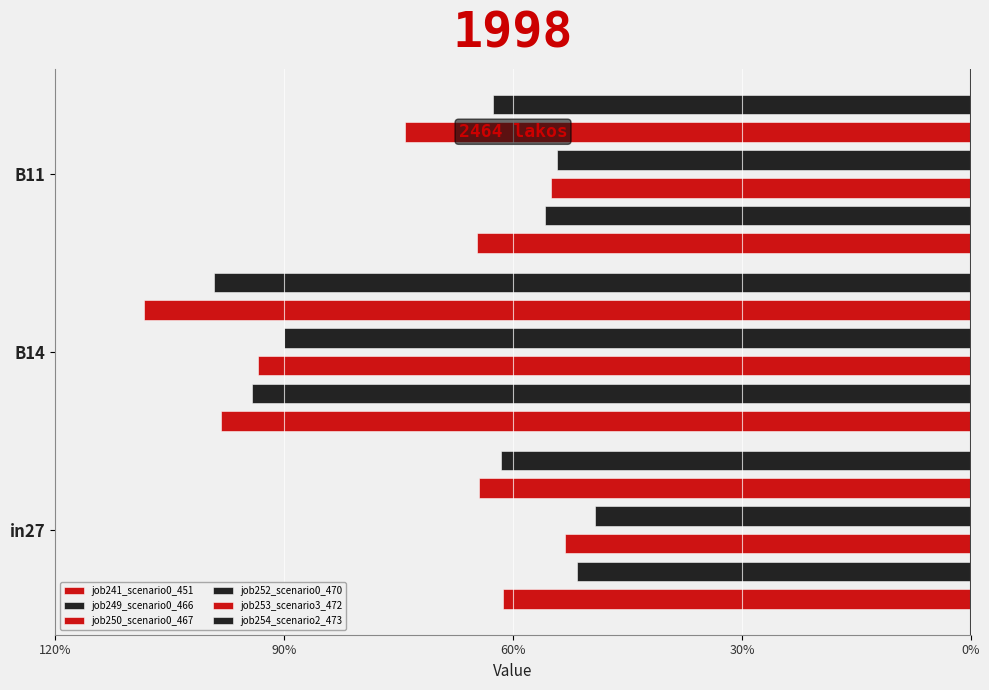

Are the bars horizontal?

Yes